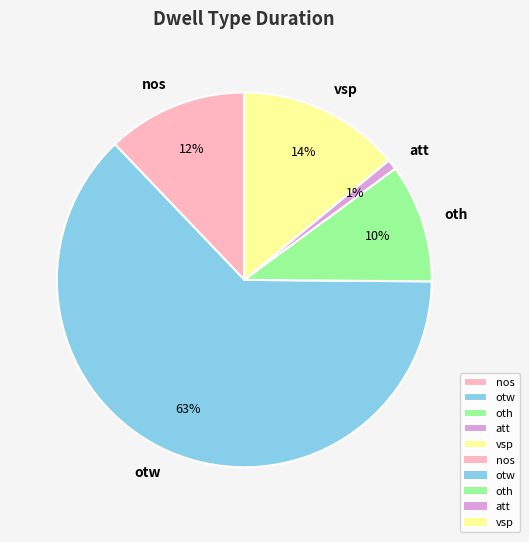

How many slices are in this pie chart?

5